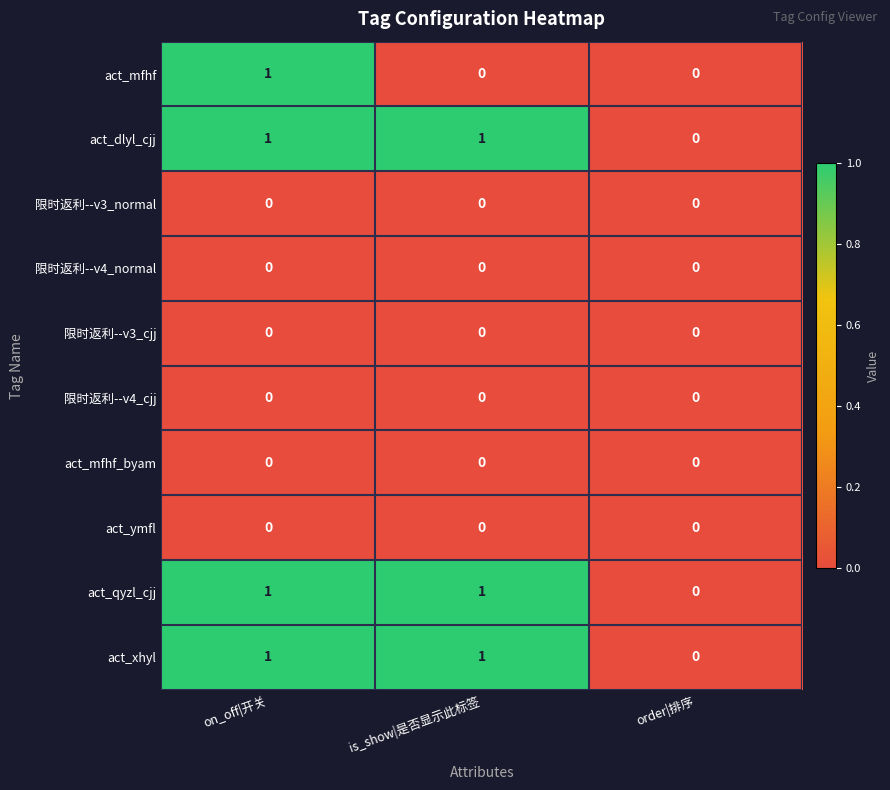

At which category is the sum across all series the highest?

on_off|开关